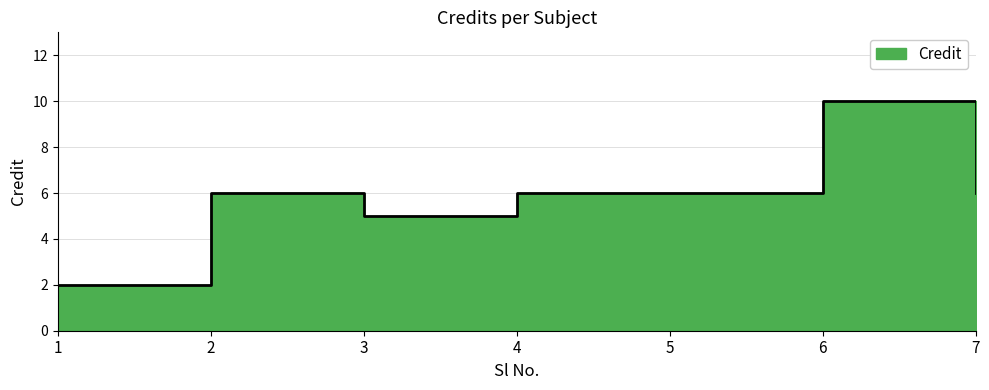

How many values are below 6?

2